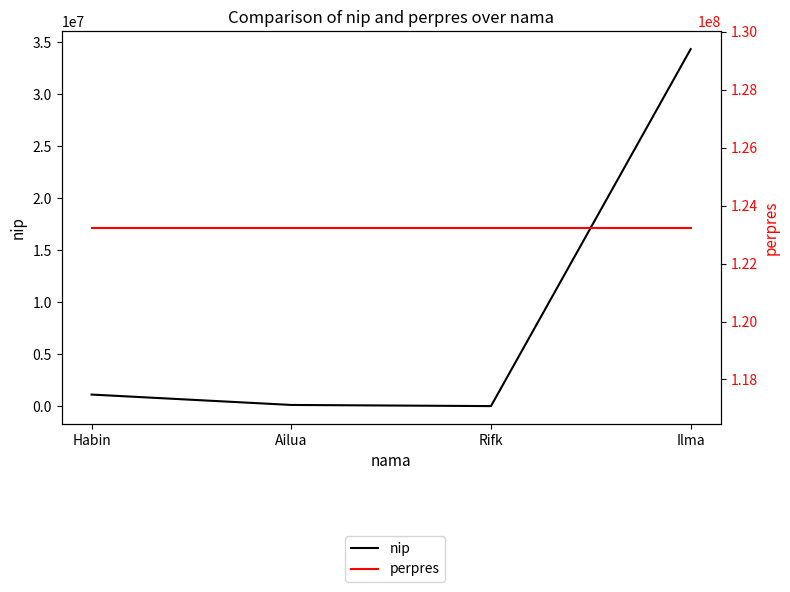

What are all the series names shown in the legend?

nip, perpres